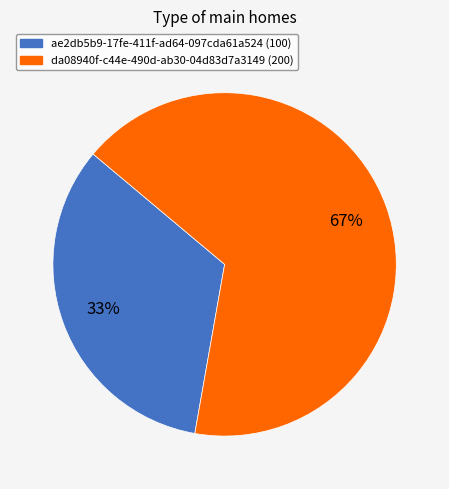

To the nearest percent, what portion does da08940f-c44e-490d-ab30-04d83d7a3149 represent?

67%